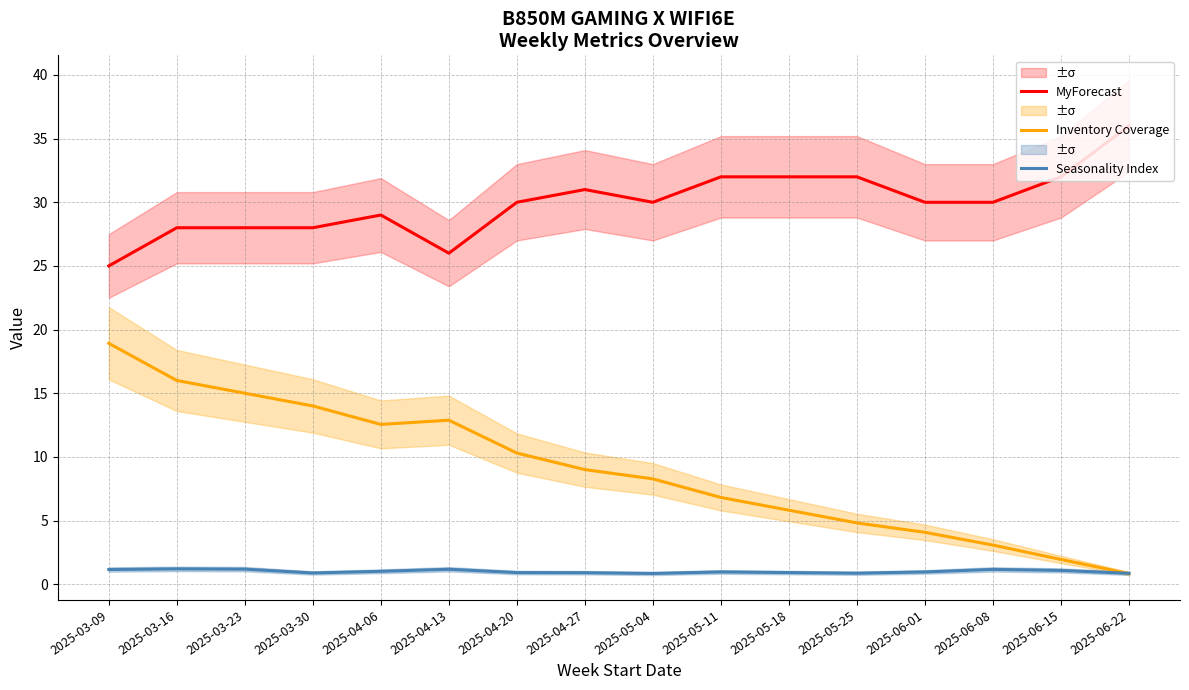

What is the sum of all Inventory Coverage values?

144.3